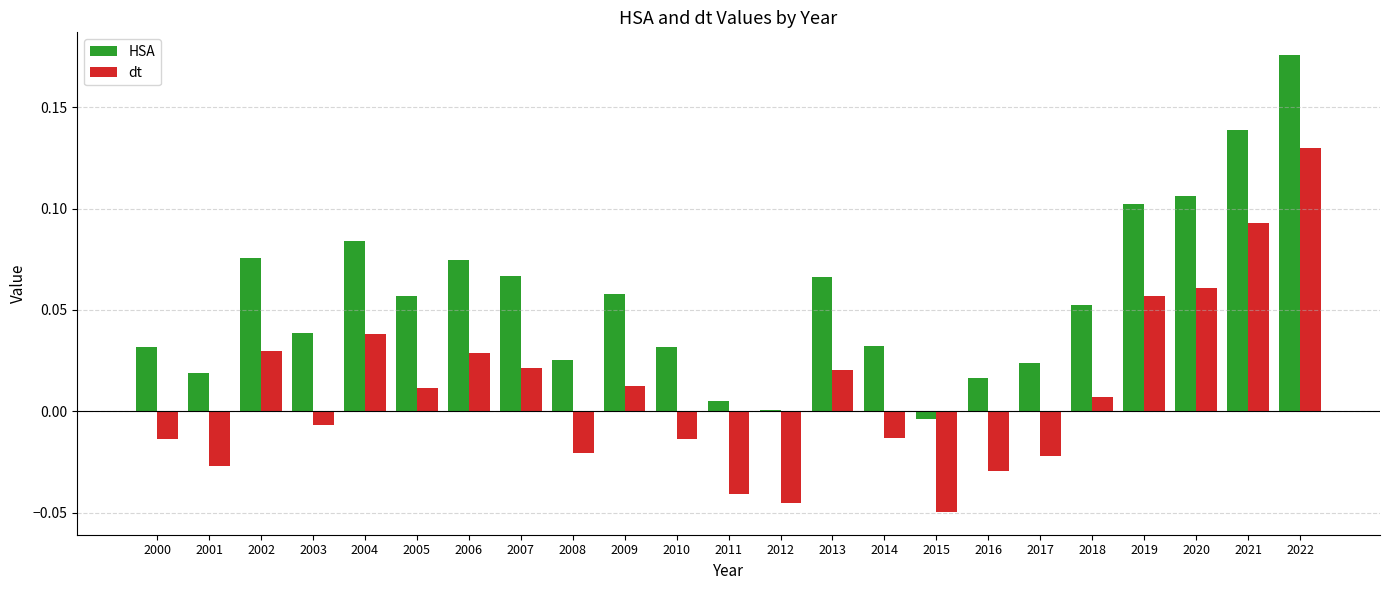

At which label does dt reach its peak?

2022